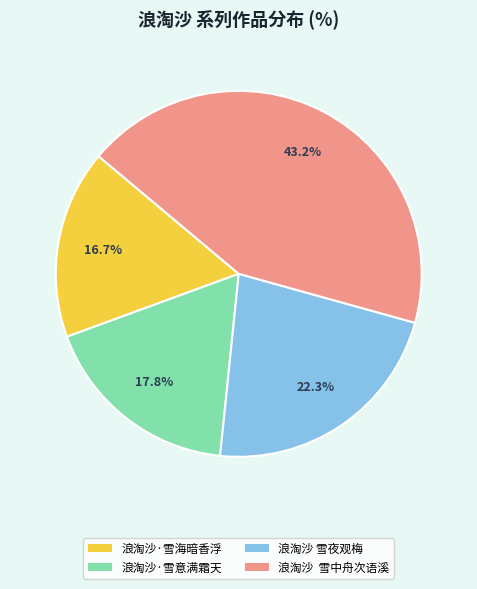

Rank the categories by value from highest to lowest.

浪淘沙 雪中舟次语溪, 浪淘沙 雪夜观梅, 浪淘沙·雪意满霜天, 浪淘沙·雪海暗香浮